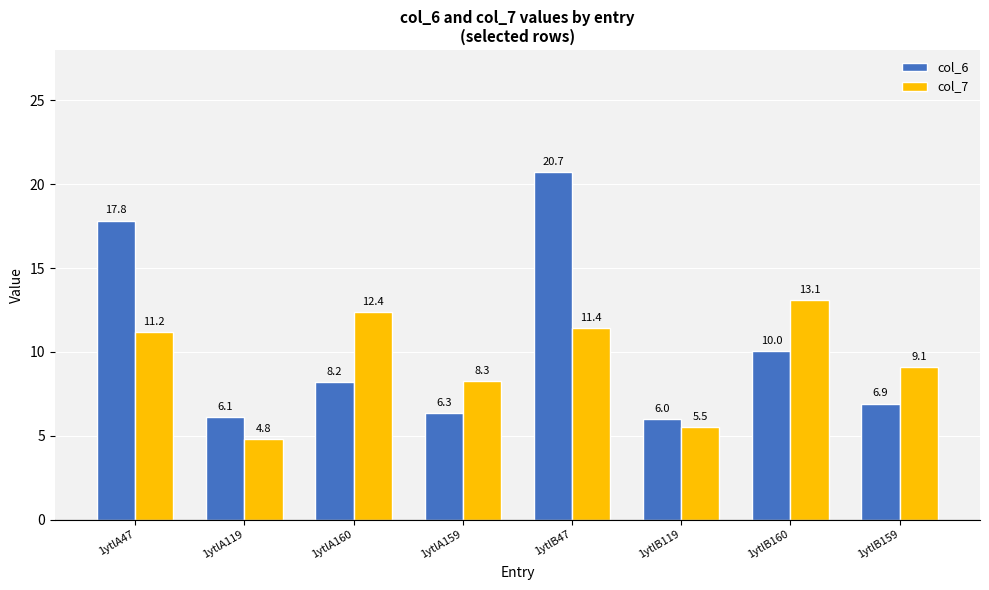

What is the difference between the second highest and minimum values in the col_7 series?

7.6